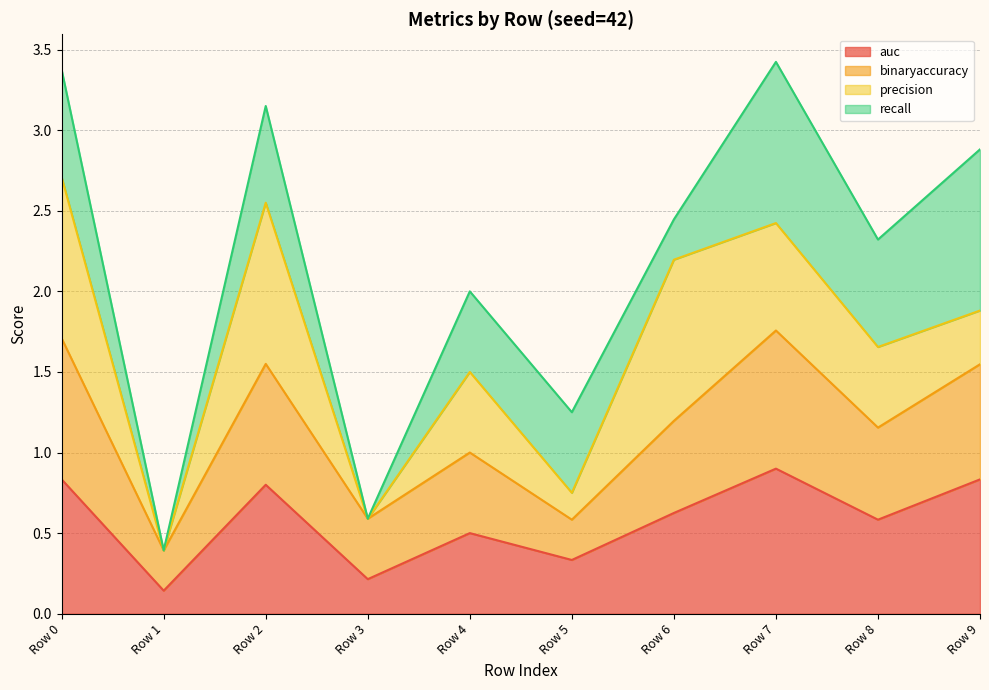

True or false: auc has a value of 0.2 at Row 9.

False